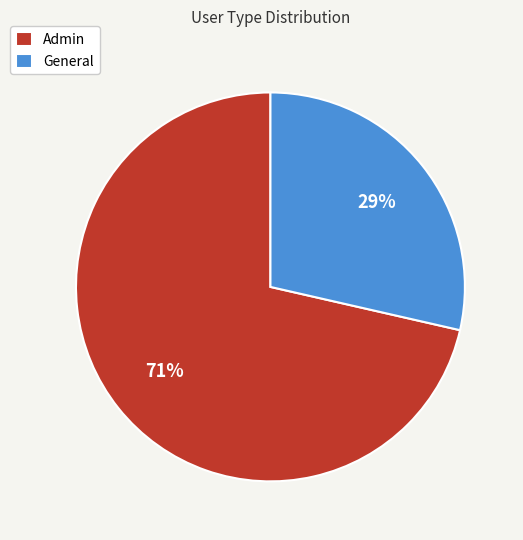

How many slices are in this pie chart?

2